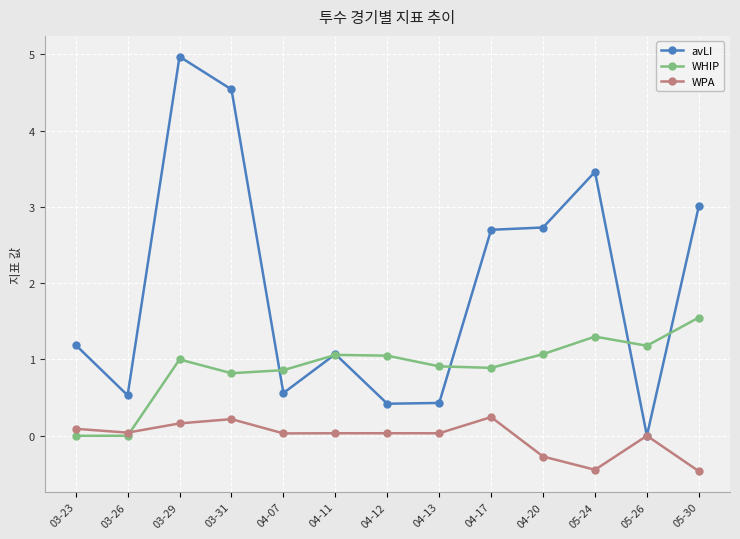

What position from the right is 03-23?

13